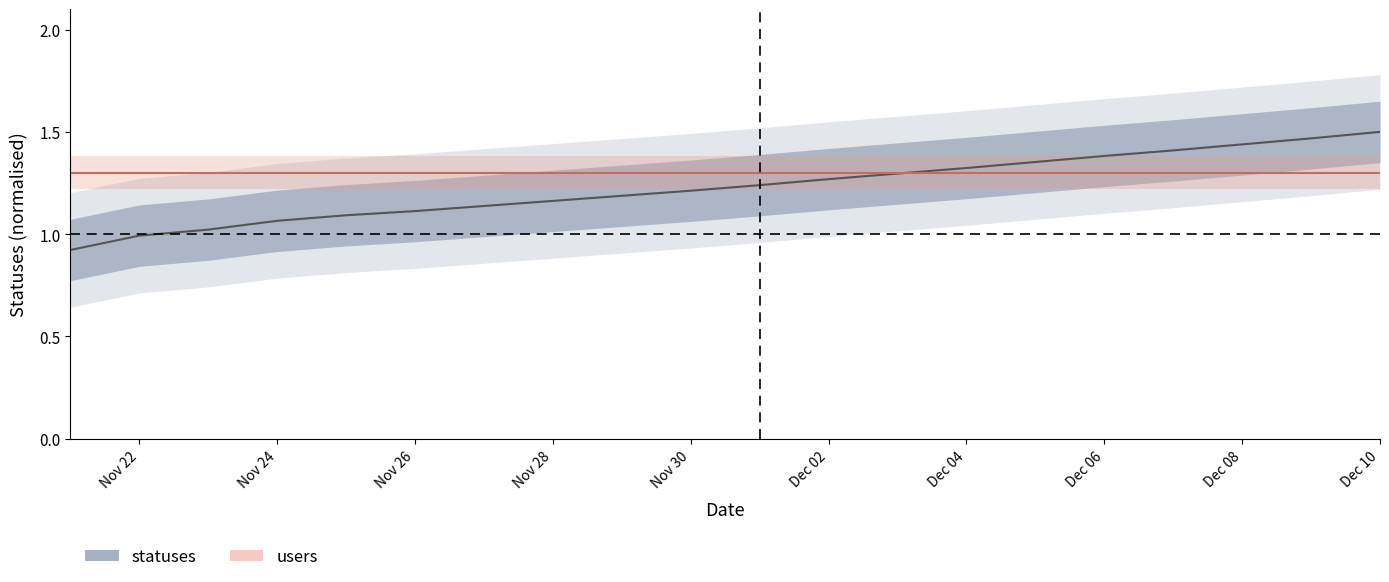

Does the chart display data point markers on the line(s)?

No